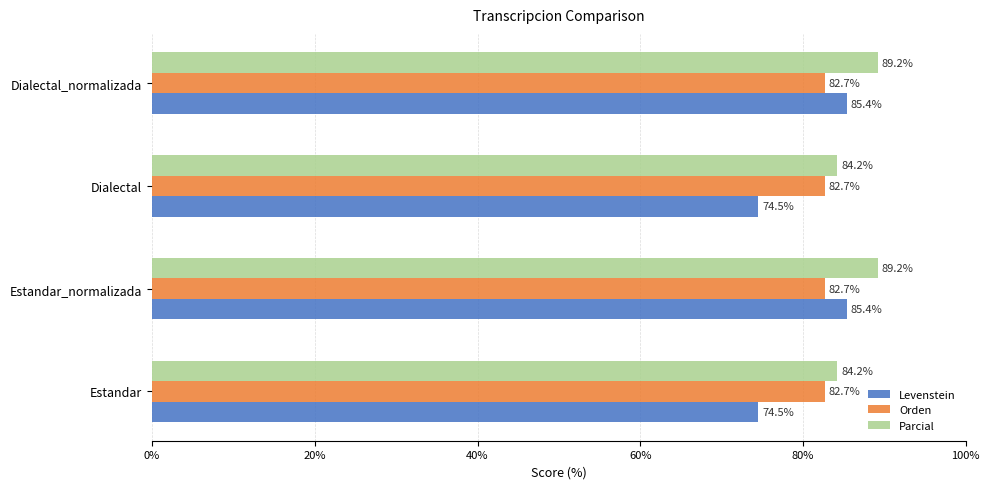

Which series has the widest spread of values?

Levenstein